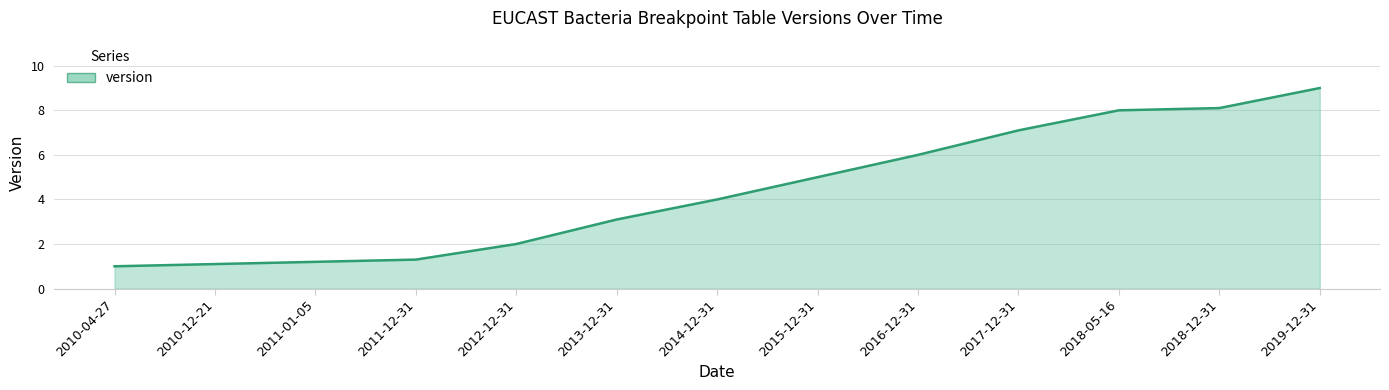

List the labels in order of value, largest first.

2019-12-31, 2018-12-31, 2018-05-16, 2017-12-31, 2016-12-31, 2015-12-31, 2014-12-31, 2013-12-31, 2012-12-31, 2011-12-31, 2011-01-05, 2010-12-21, 2010-04-27